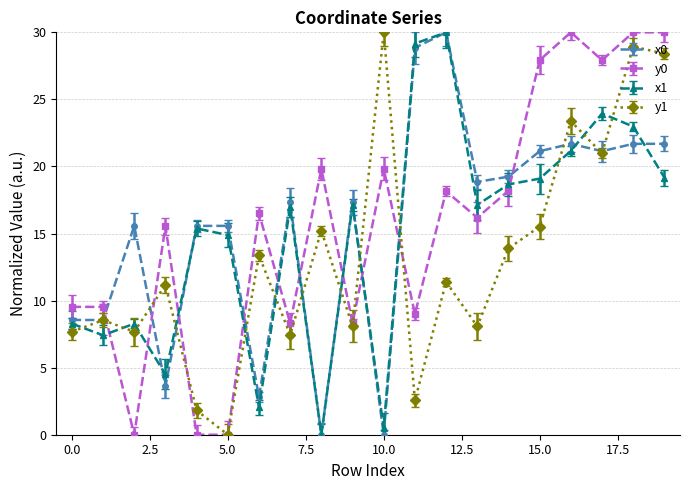

What is the value of the y0 point at the 20th from the left?

30.0